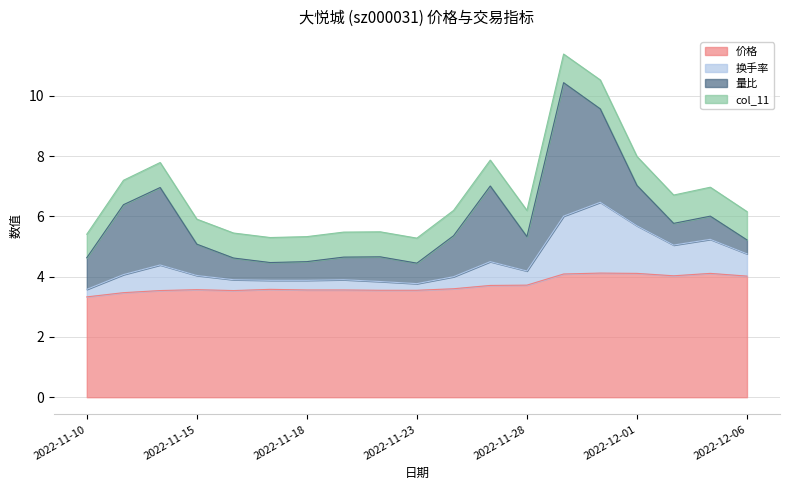

True or false: 换手率 and 价格 intersect in this chart.

False